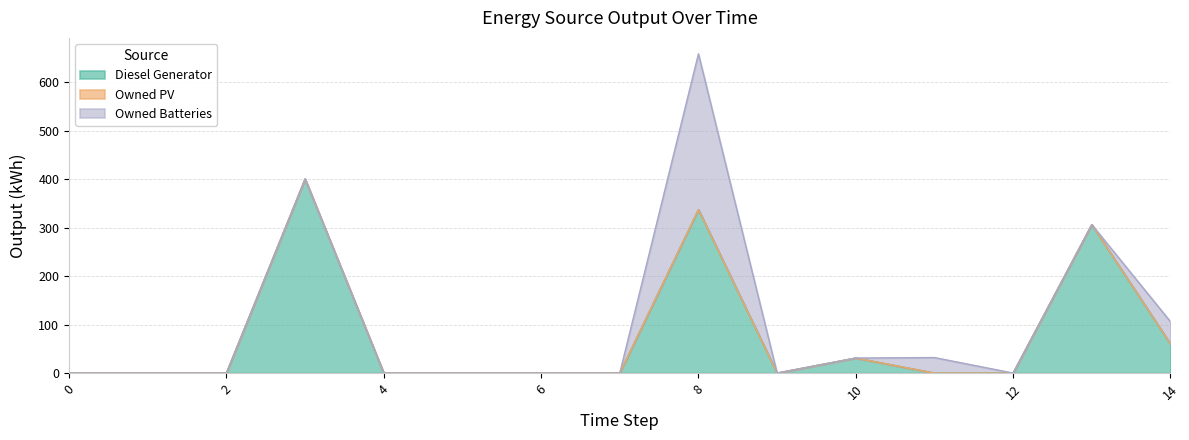

True or false: Owned PV and Owned Batteries cross at least once.

False